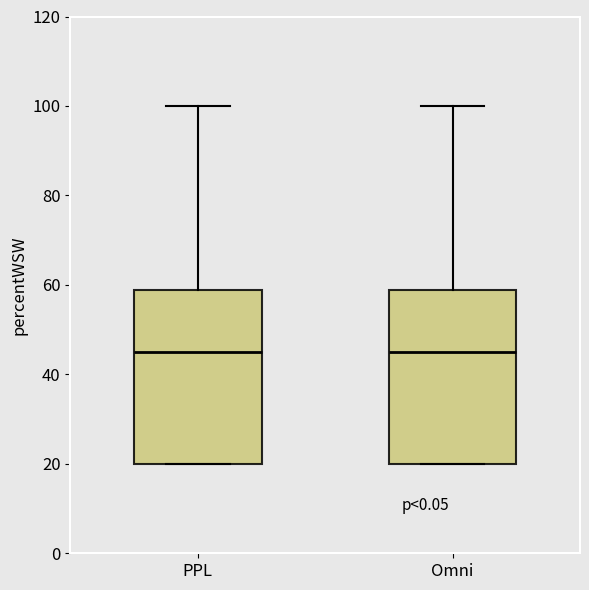

Reading left to right, read every box against the y-axis: the position of its median line, the range the box covers, and the ends of its whiskers. The values are not printed on the chart, so give them approximately, as read against the axis.

PPL: median 46, box 20 to 58, whiskers 20 to 100
Omni: median 46, box 20 to 58, whiskers 20 to 100